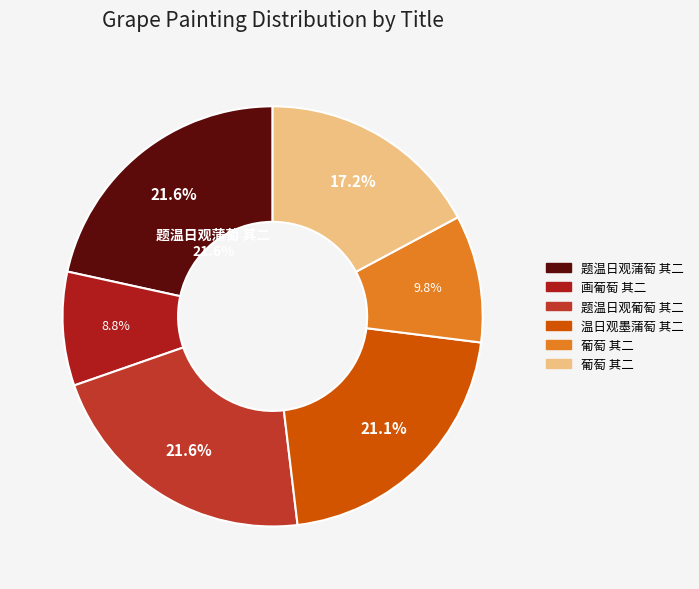

To the nearest percent, what percentage of the pie is 葡萄 其二?

10%